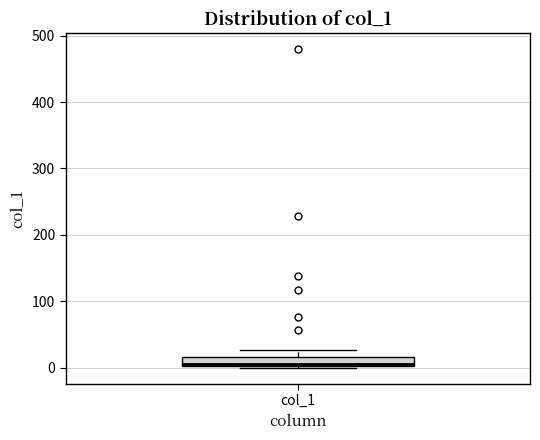

Where does the median line of the box for col_1 sit on the y-axis? The values are not printed on the chart, so give them approximately, as read against the axis.

10